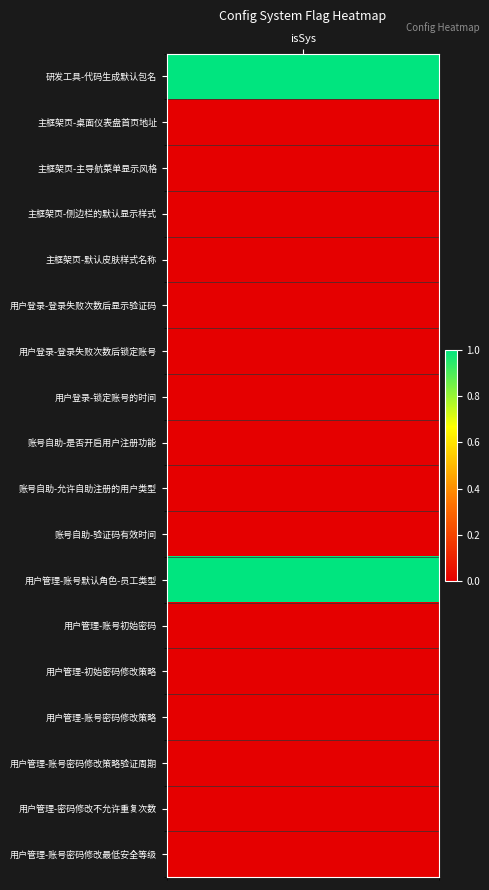

What is the greatest value displayed?

1